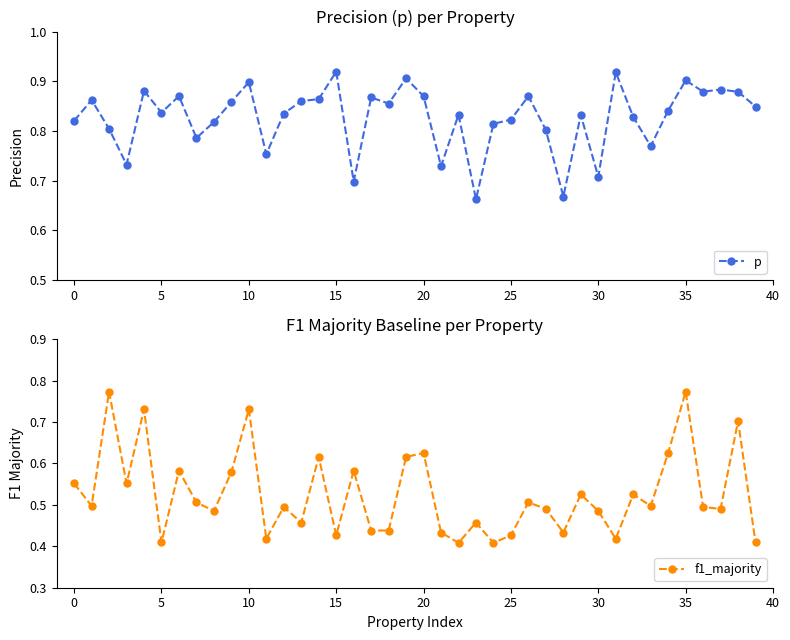

What is the average value of the f1_majority series?

0.5